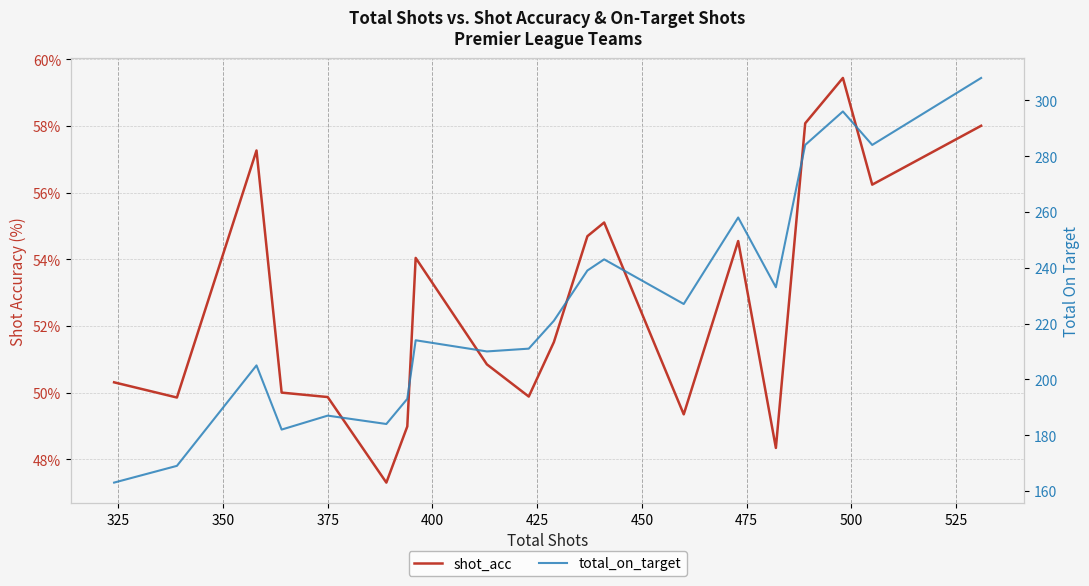

List the series in order of their overall mean, lowest first.

shot_acc, total_on_target